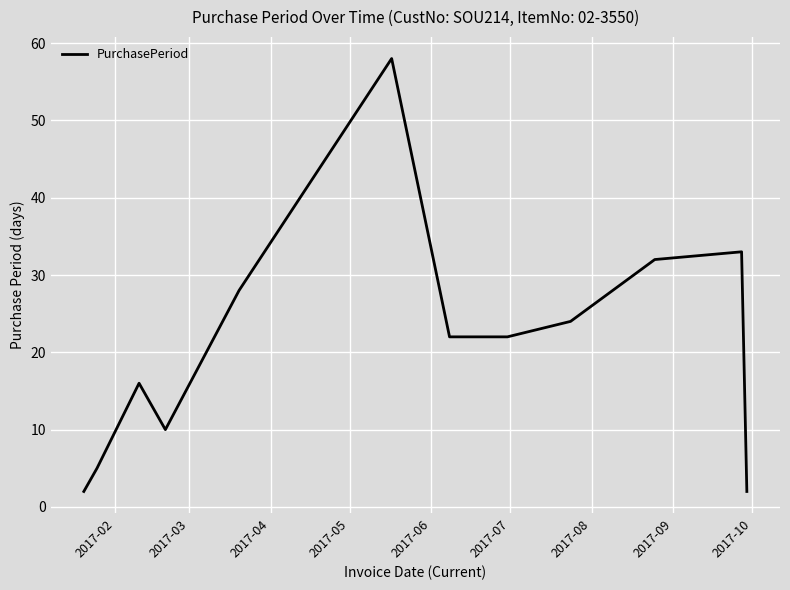

What is the difference between the maximum and minimum values?

56